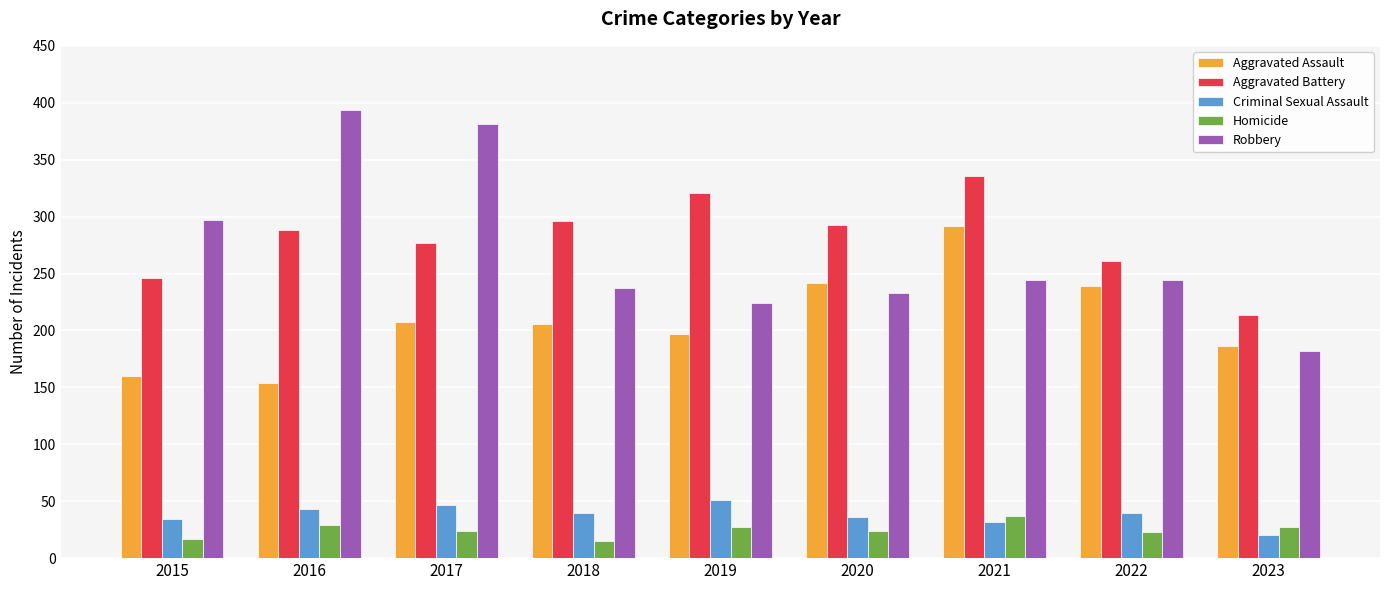

What is the difference between the second highest and second lowest values in the Robbery series?

157